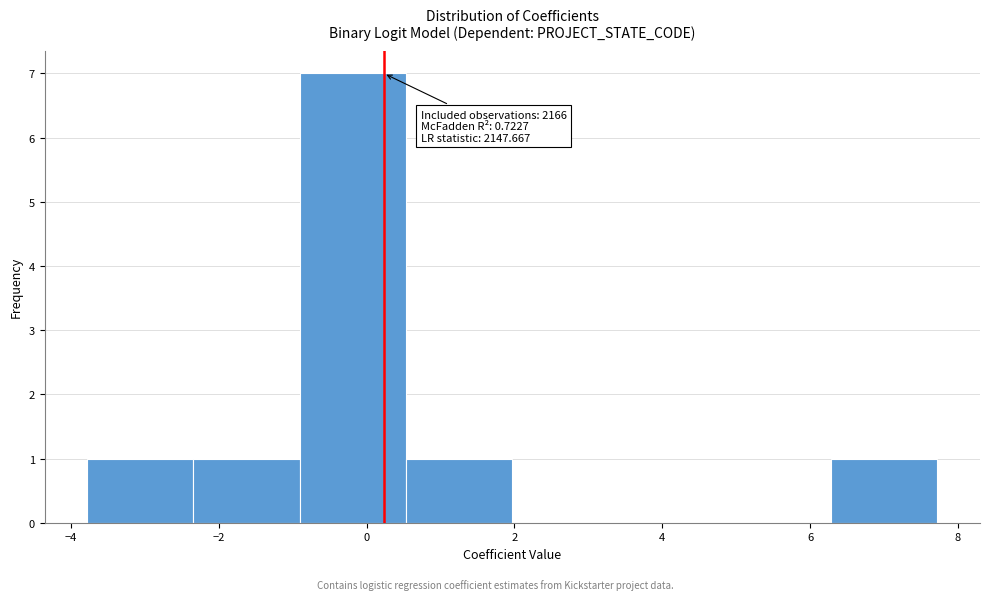

Over which range of the x-axis is the bar tallest?

-1.0 to 0.6